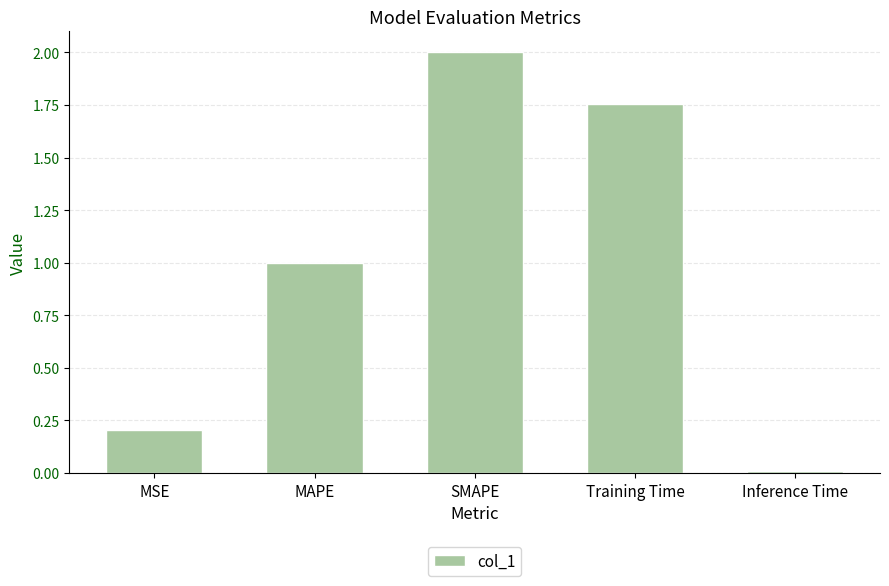

True or false: the data shows 0.1 at MSE.

False